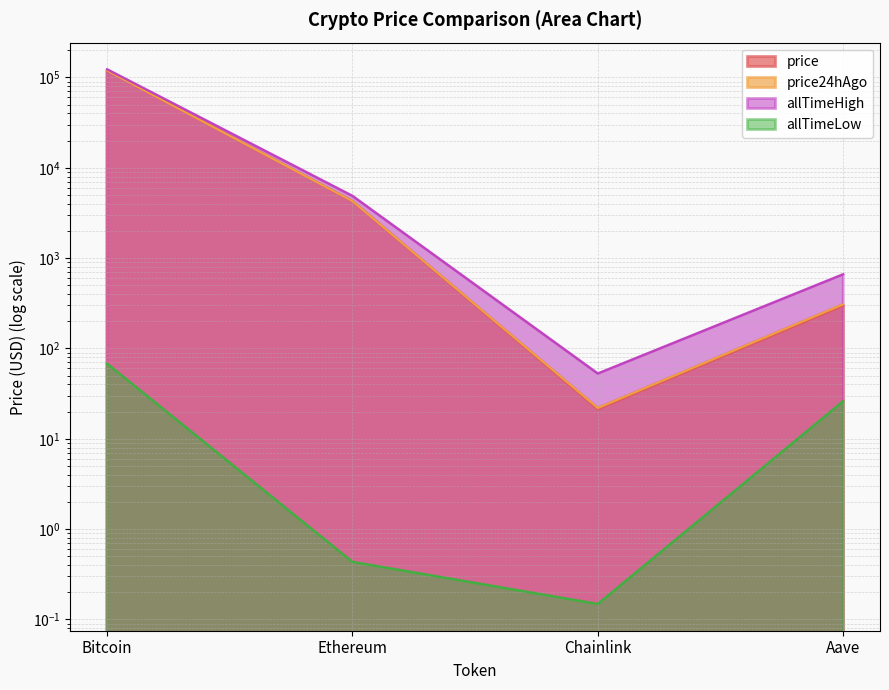

What is the greatest value displayed?

122838.0